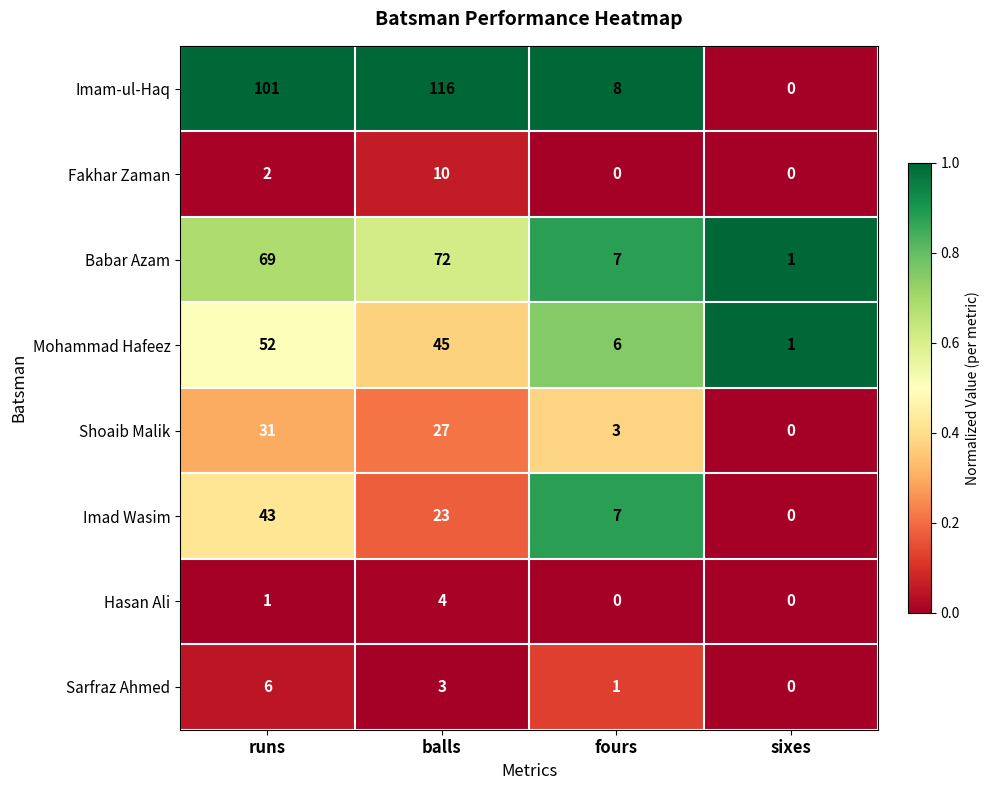

What is the greatest value displayed?

116